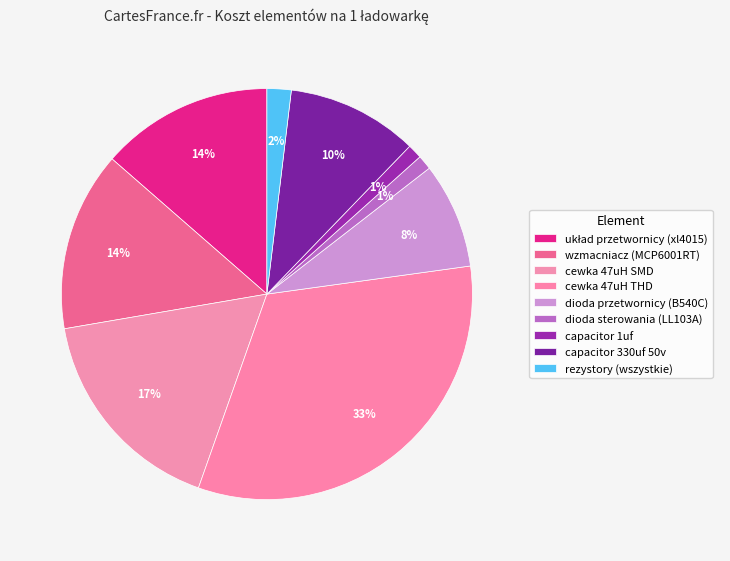

How many segments does this pie chart have?

9